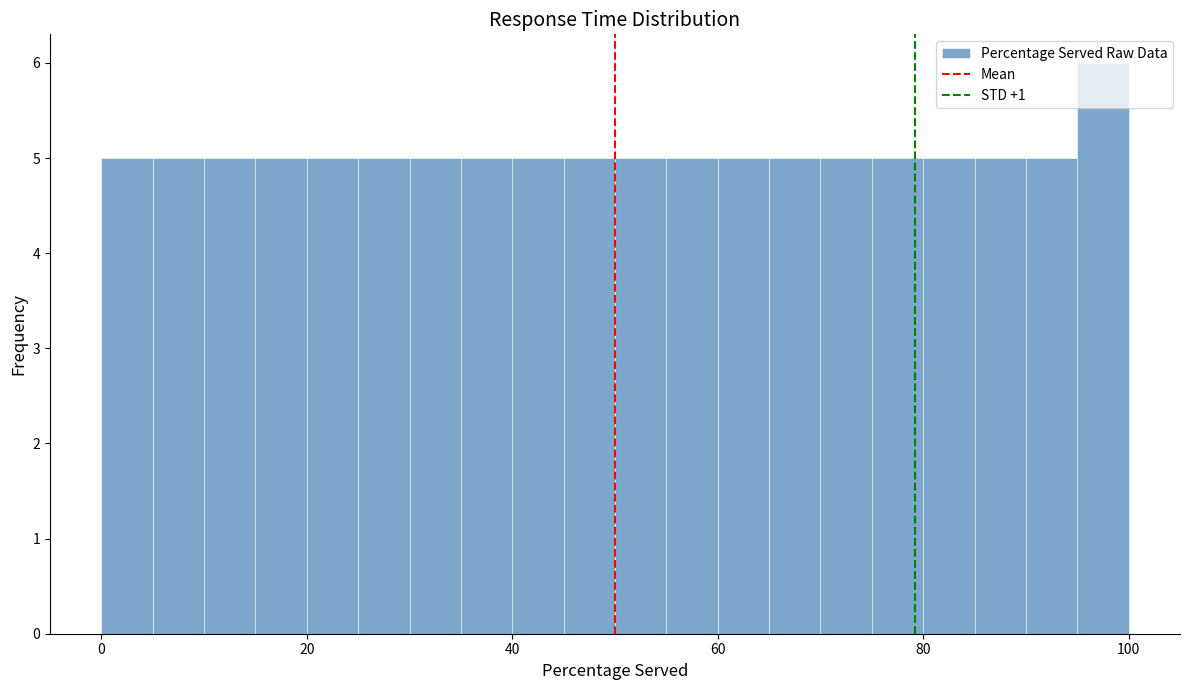

Around what value on the x-axis is the tallest bar? Give the approximate position of its centre, as read against the axis.

98